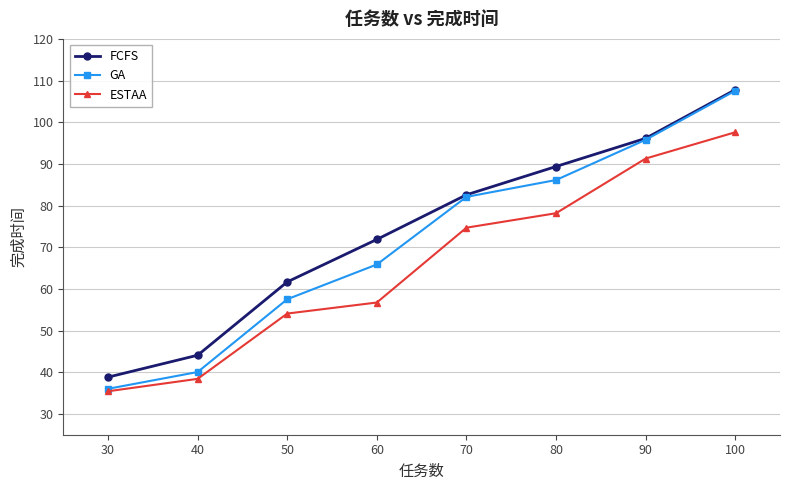

Rank the series by their average value, from lowest to highest.

ESTAA, GA, FCFS